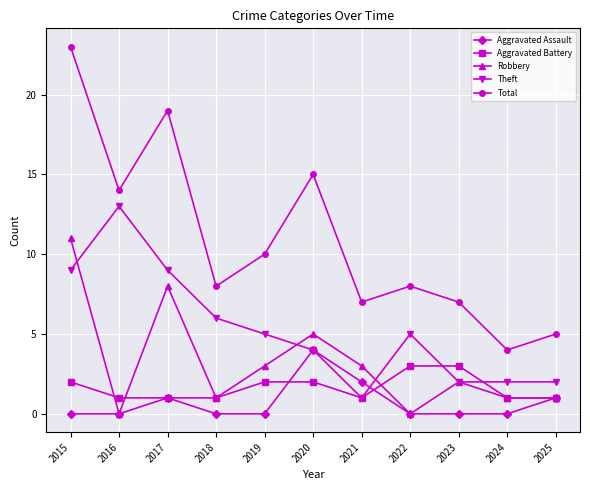

What is the highest value of the Robbery series?

11